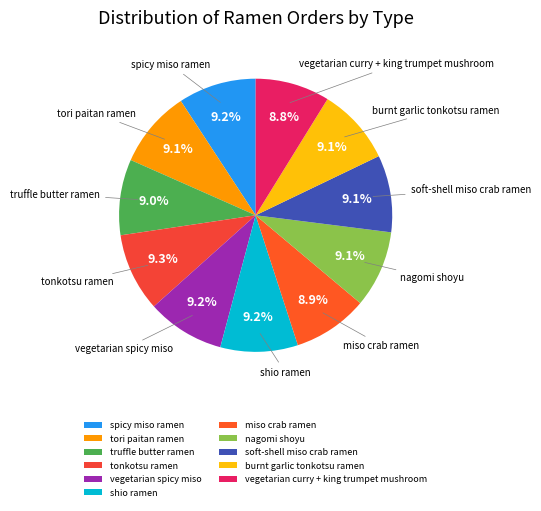

What is the total percentage of vegetarian spicy miso and miso crab ramen?

18.1%